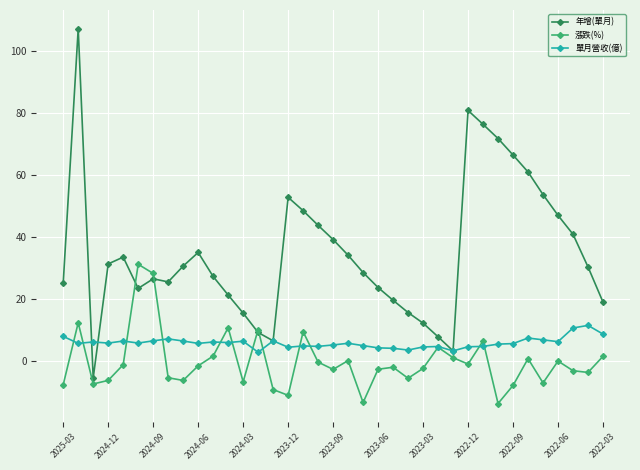

In 漲跌(%), how many points are lower than both neighbors (excluding endpoints)?

11